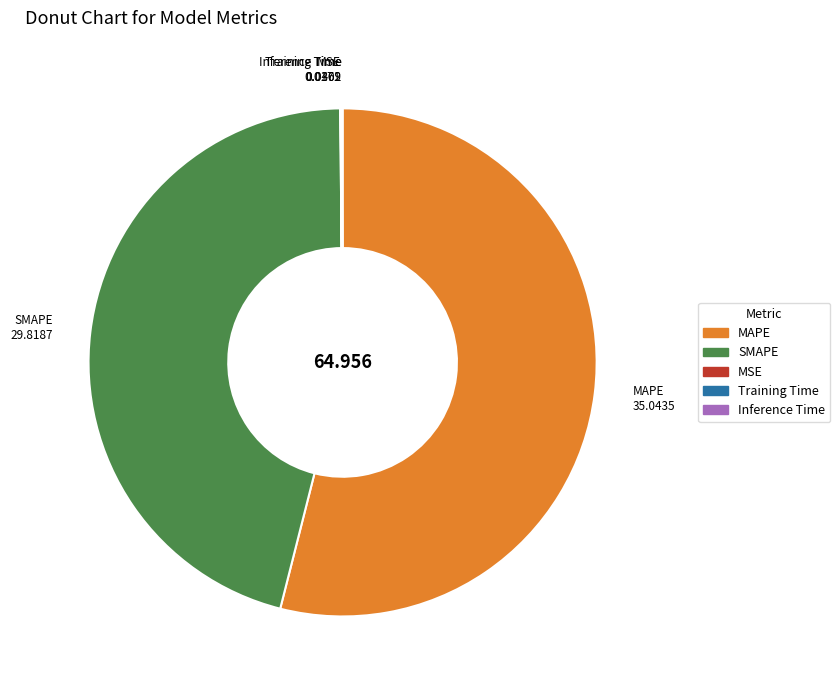

What is the majority slice?

MAPE